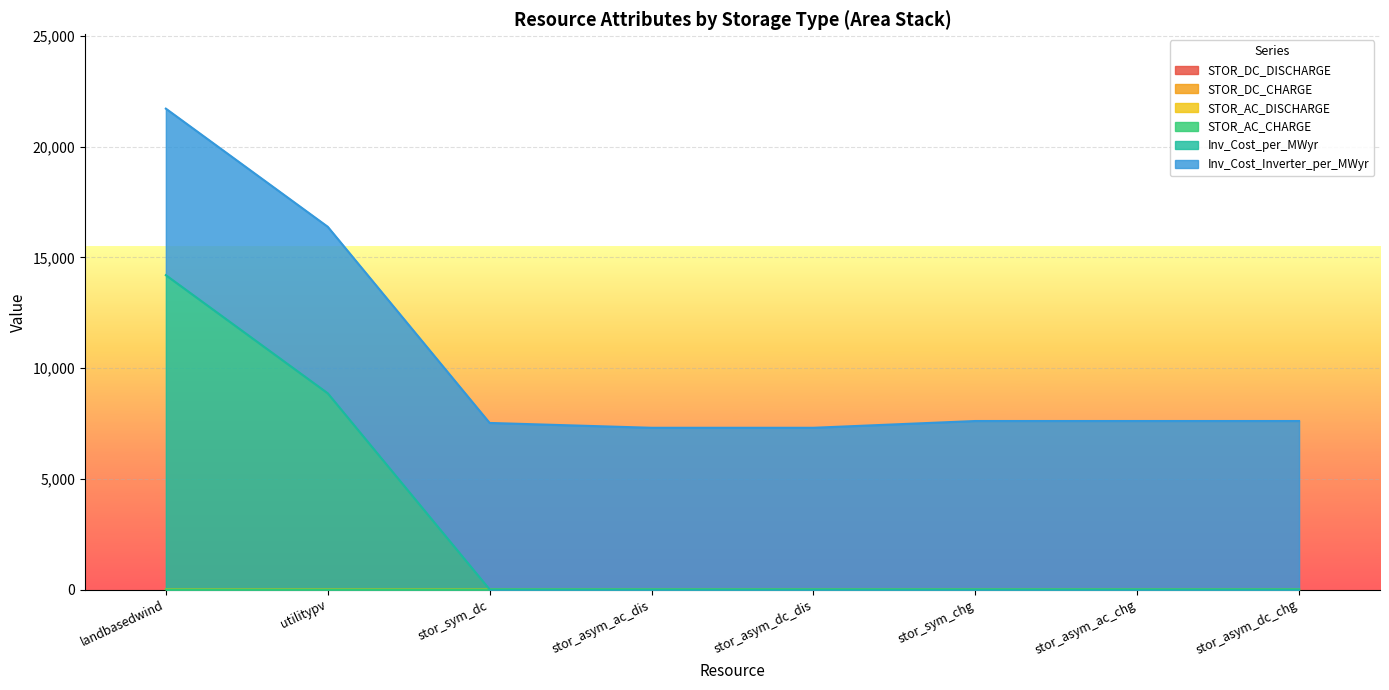

True or false: STOR_DC_CHARGE has a value of 0 at storage_asym_dc_discharge.

True